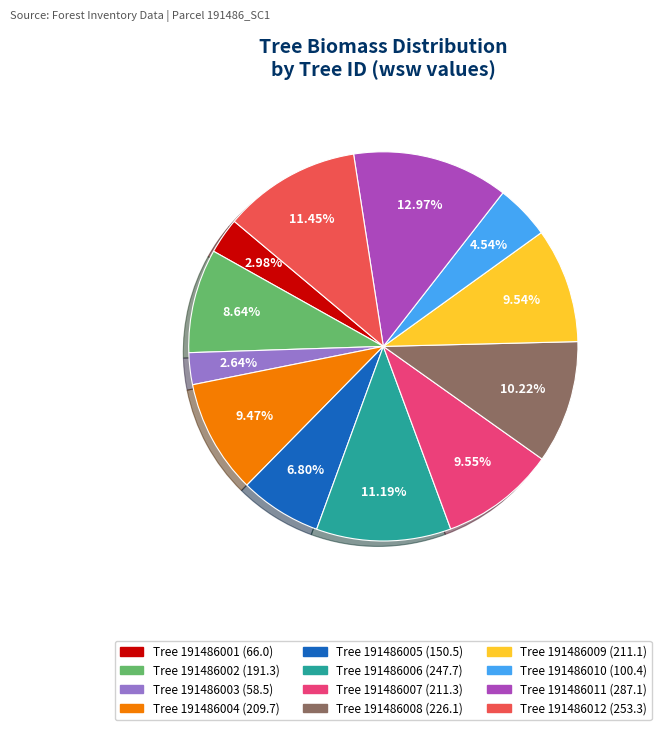

Is there any slice that represents more than half of the pie?

No